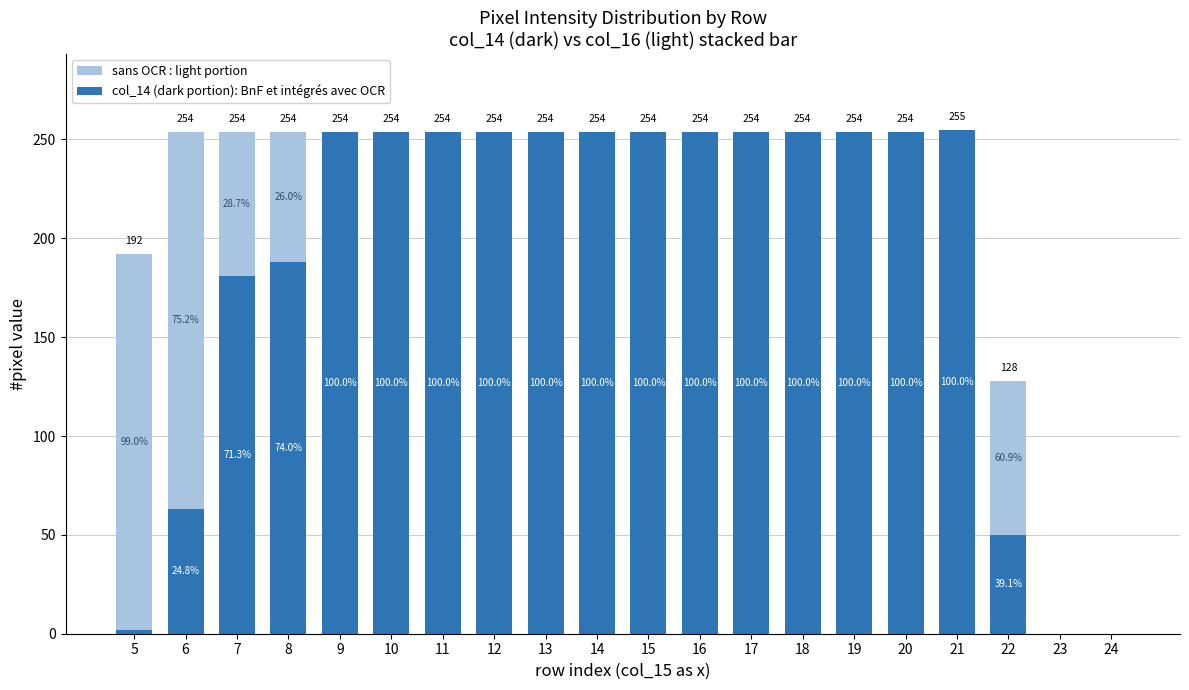

How many bars are there in total?

40